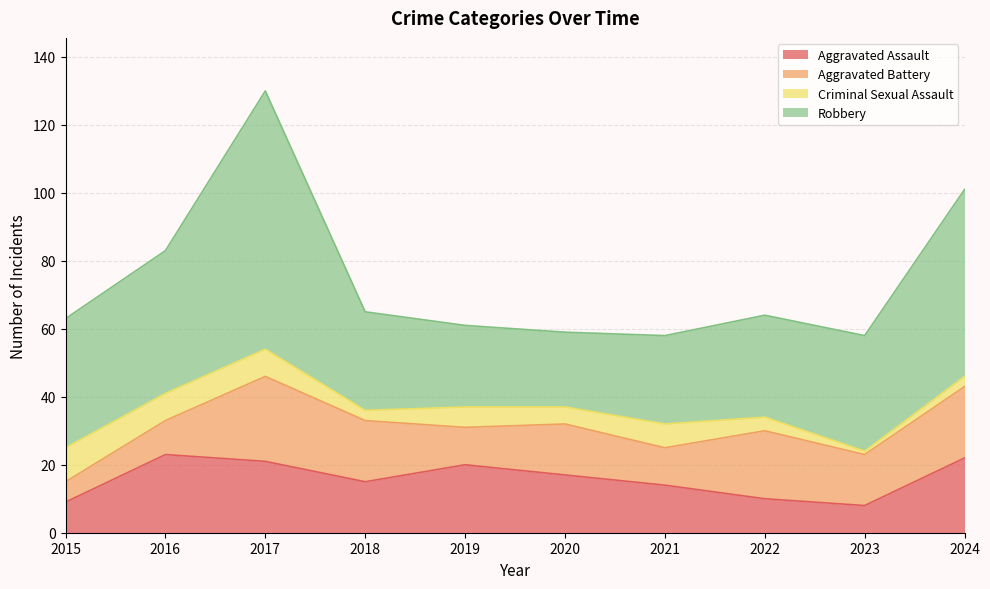

The Robbery series shows 32 at 2020. True or false?

False